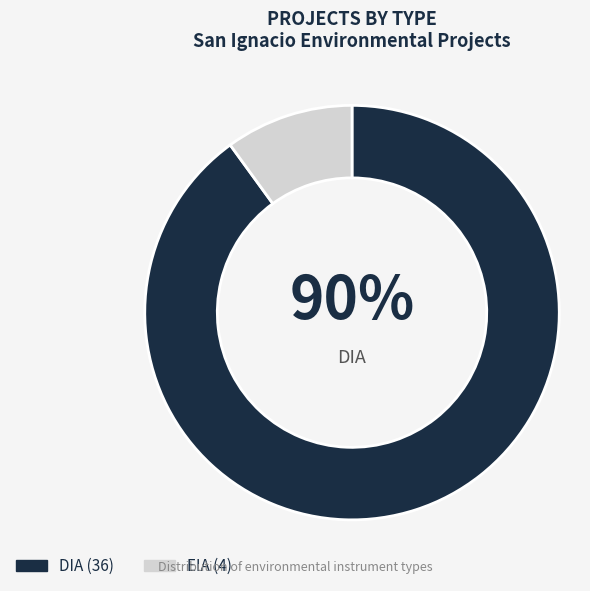

Does any single category account for the majority?

Yes